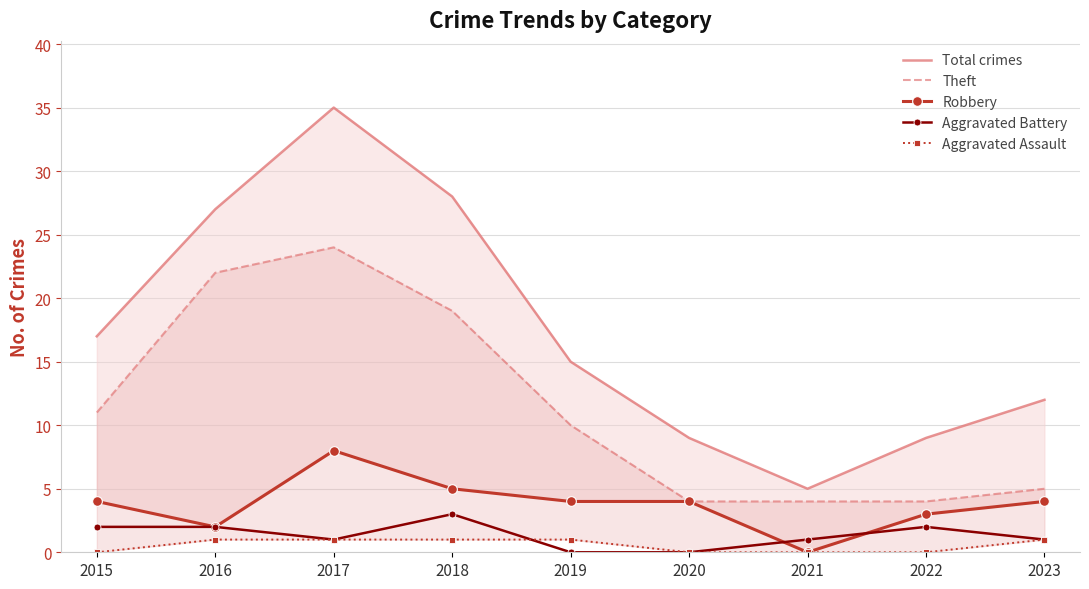

What is the greatest value displayed?

35